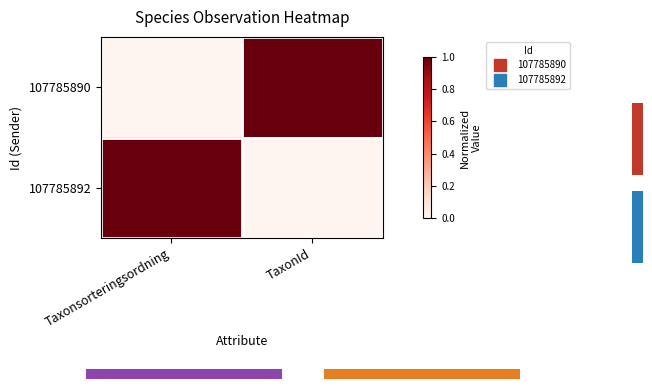

Reading left to right, list all the values displayed in this chart.

107785890: Taxonsorteringsordning=0	TaxonId=1
107785892: Taxonsorteringsordning=1	TaxonId=0